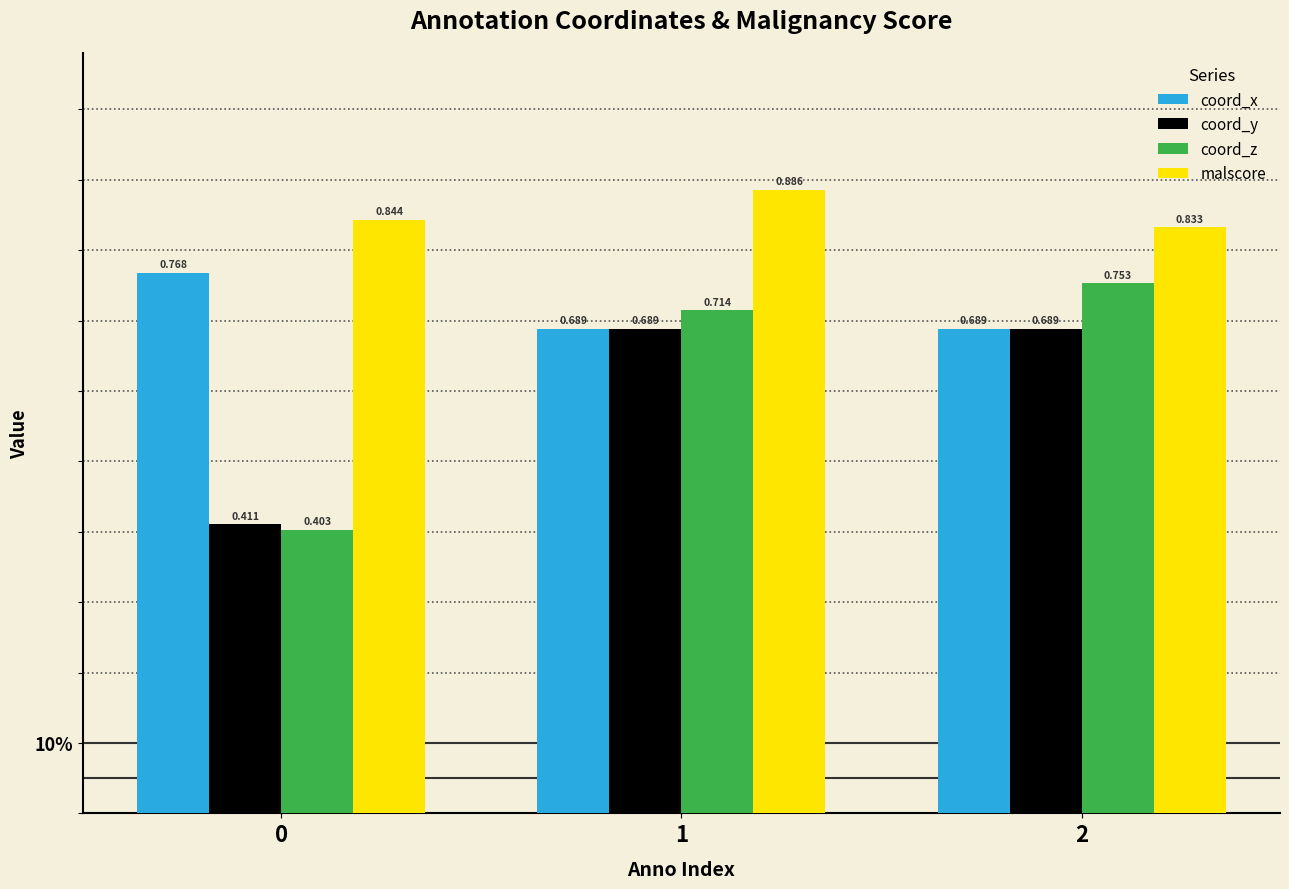

What are all the series names shown in the legend?

coord_x, coord_y, coord_z, malscore